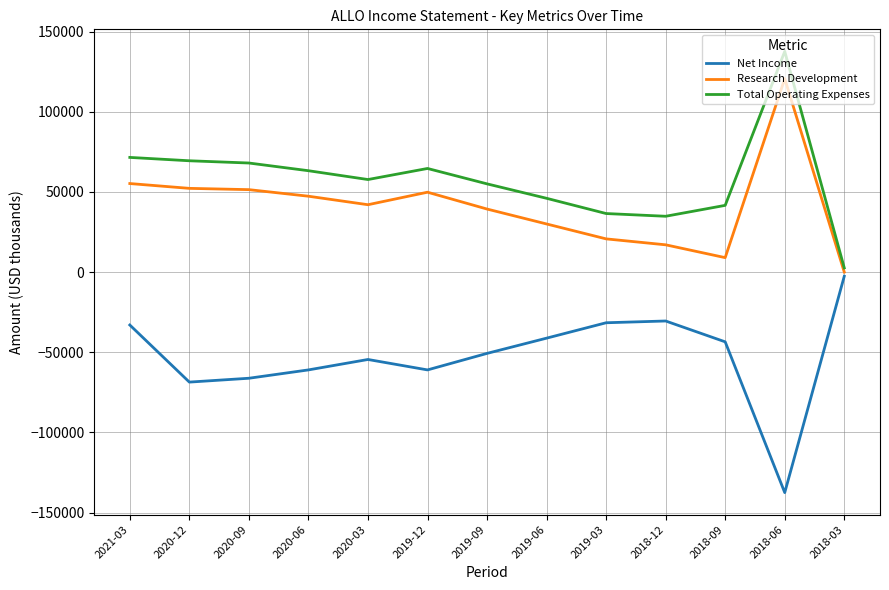

True or false: Total Operating Expenses and Research Development intersect in this chart.

False